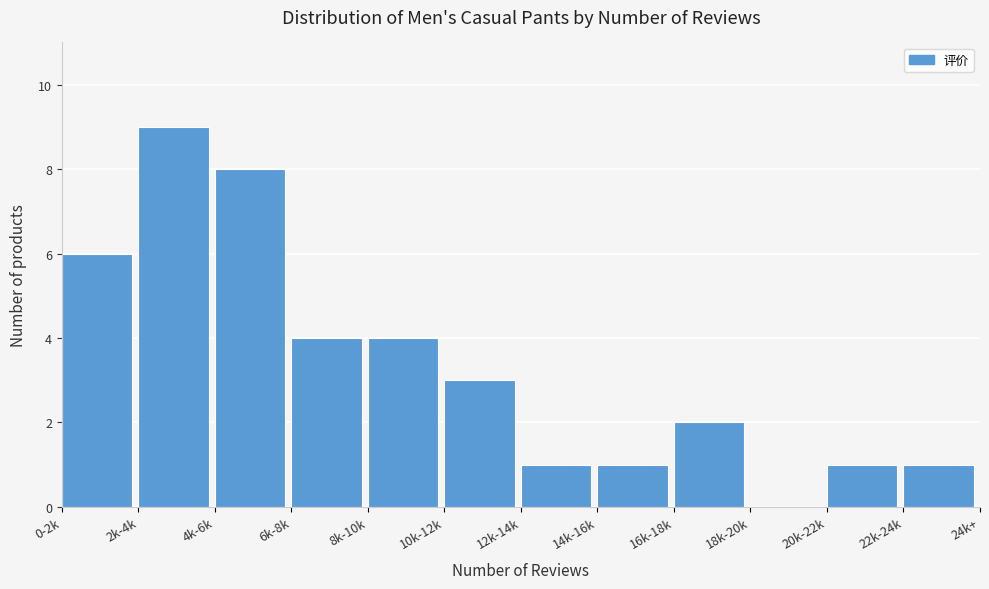

Reading left to right, extract all data points from this chart.

0-2k=6	2k-4k=9	4k-6k=8	6k-8k=4	8k-10k=4	10k-12k=3	12k-14k=1	14k-16k=1	16k-18k=2	18k-20k=0	20k-22k=1	22k-24k=1